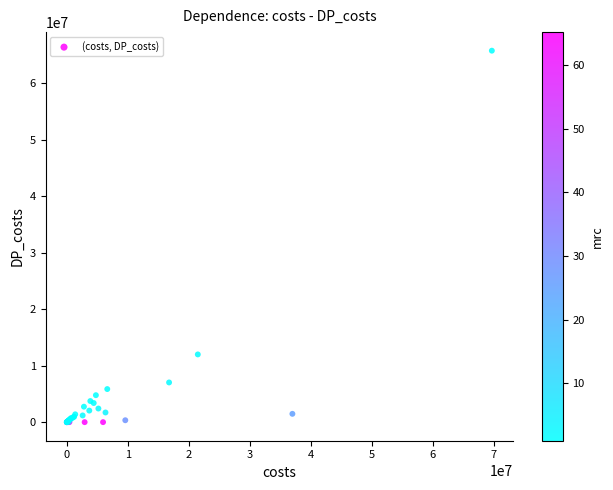

What Y value in the scatter plot is closest to 32866134?

11985363